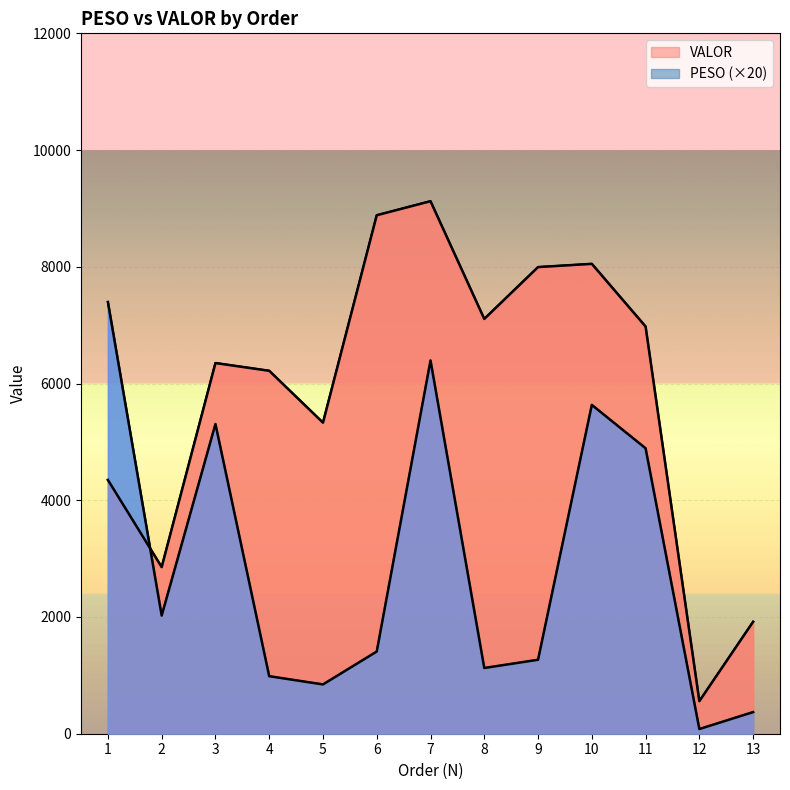

What is the value of the PESO point at the 5th from the left?

844.8